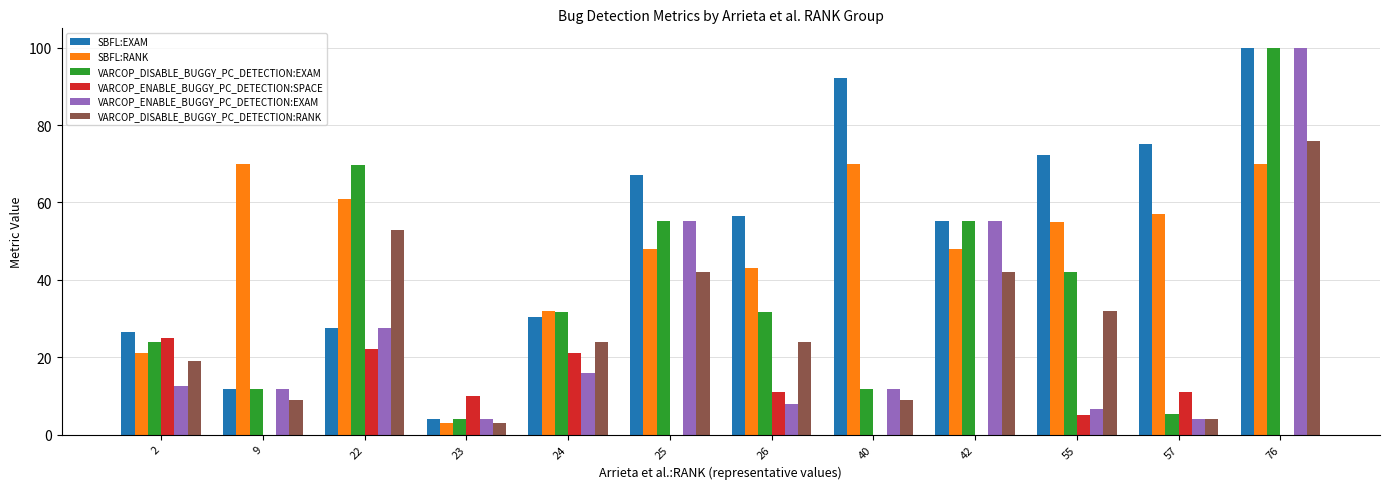

Which series changed the most between 23 and 26?

SBFL:EXAM